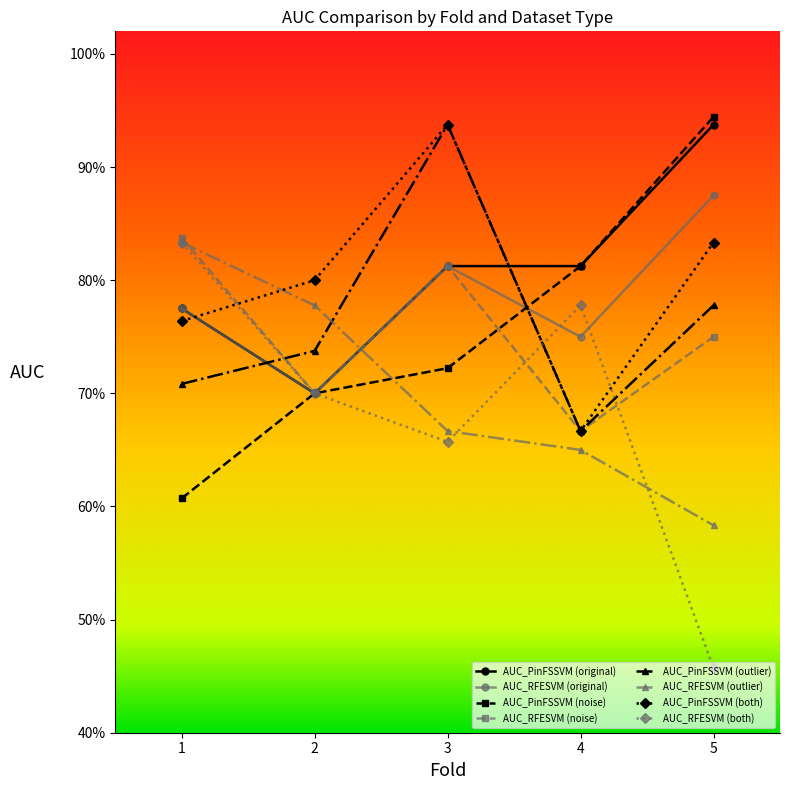

Reading right to left, extract all data points from this chart.

original: 5=0.9	4=0.8	3=0.8	2=0.7	1=0.8
noise: 5=0.9	4=0.8	3=0.7	2=0.7	1=0.6
outlier: 5=0.8	4=0.7	3=0.9	2=0.7	1=0.7
both: 5=0.8	4=0.7	3=0.9	2=0.8	1=0.8